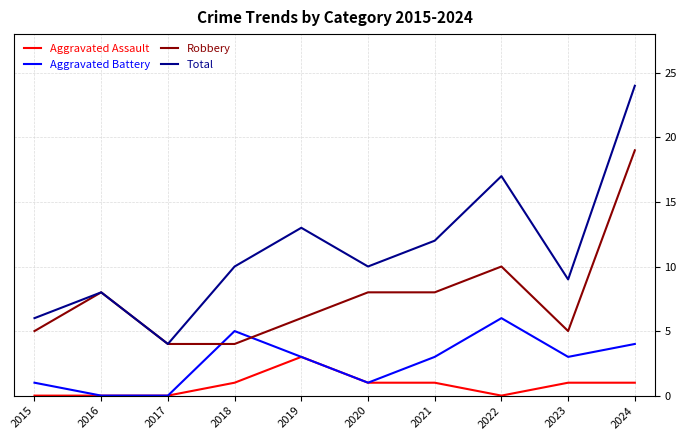

Reading left to right, extract all data points from this chart.

Aggravated Assault: 2015=0	2016=0	2017=0	2018=1	2019=3	2020=1	2021=1	2022=0	2023=1	2024=1
Aggravated Battery: 2015=1	2016=0	2017=0	2018=5	2019=3	2020=1	2021=3	2022=6	2023=3	2024=4
Robbery: 2015=5	2016=8	2017=4	2018=4	2019=6	2020=8	2021=8	2022=10	2023=5	2024=19
Total: 2015=6	2016=8	2017=4	2018=10	2019=13	2020=10	2021=12	2022=17	2023=9	2024=24